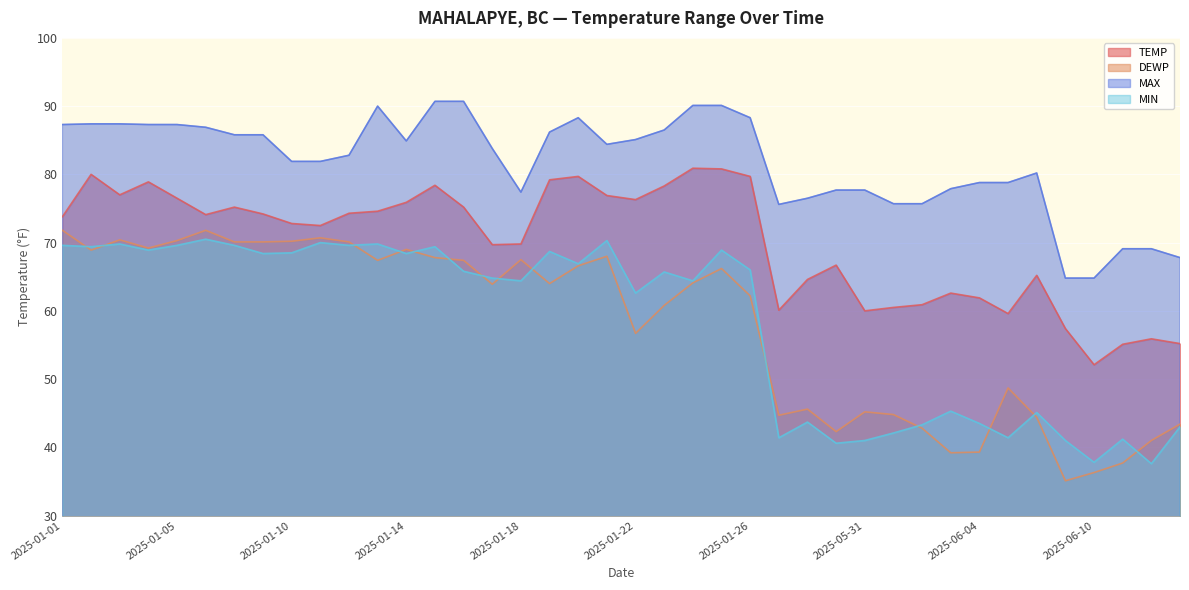

What is the label of the 11th point from the right?

2025-06-01